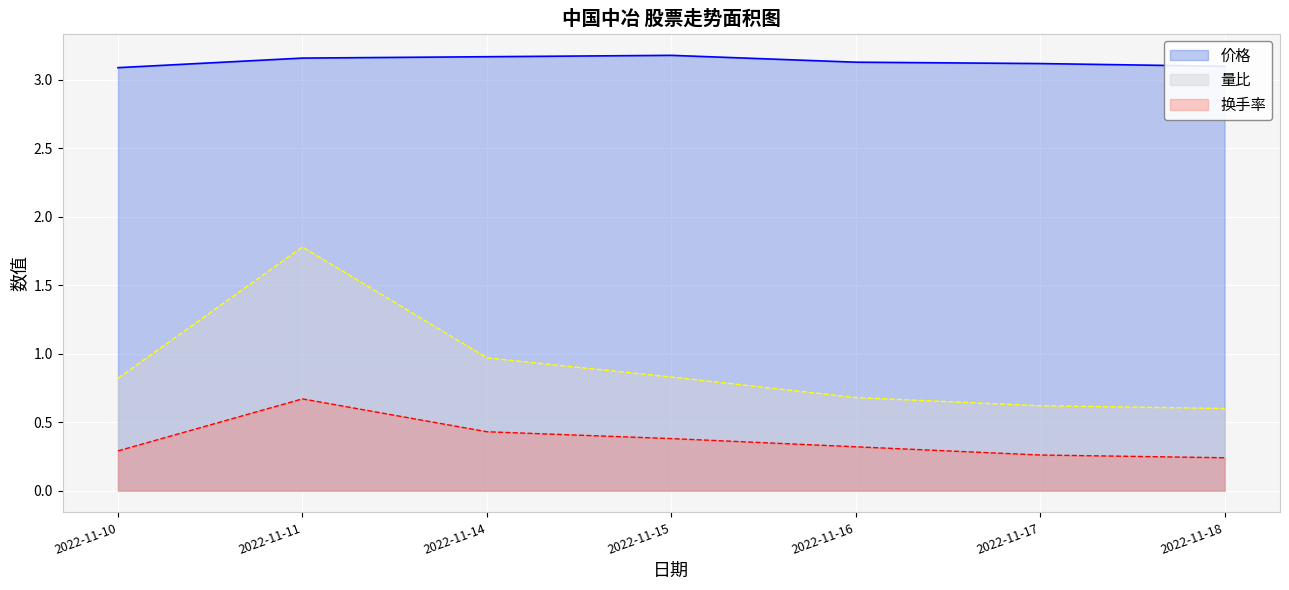

How many categories are shown in the chart?

7